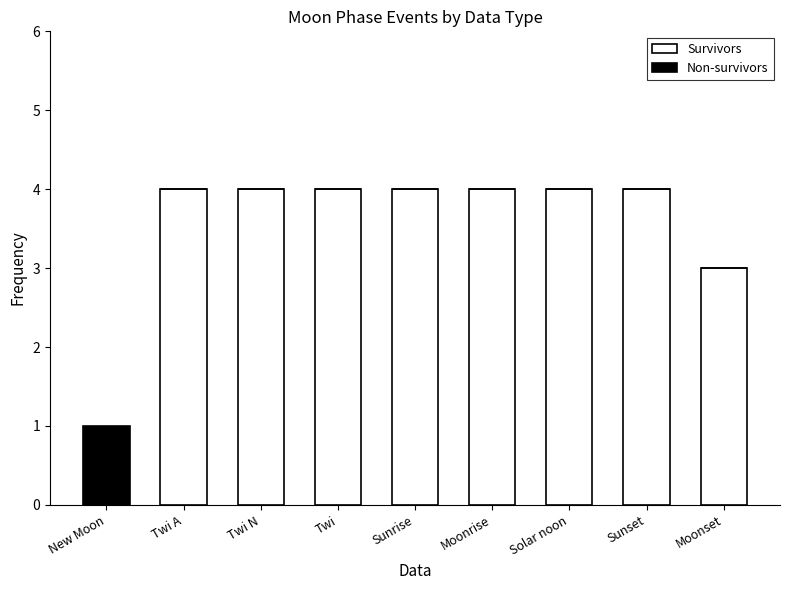

Are the bars horizontal?

No